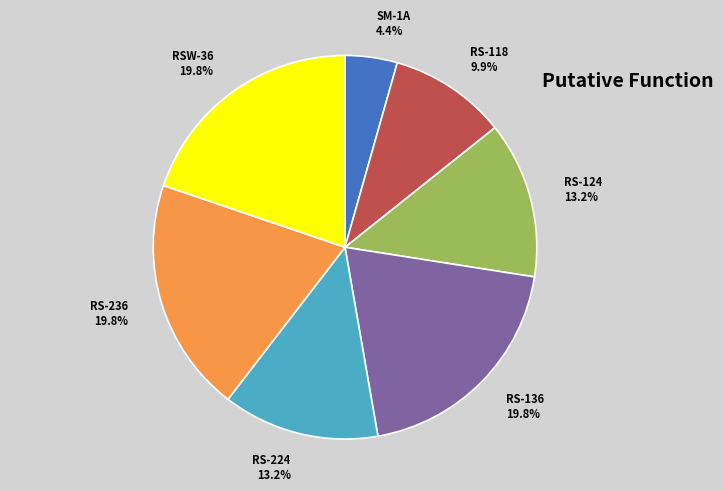

How many slices are in this pie chart?

7